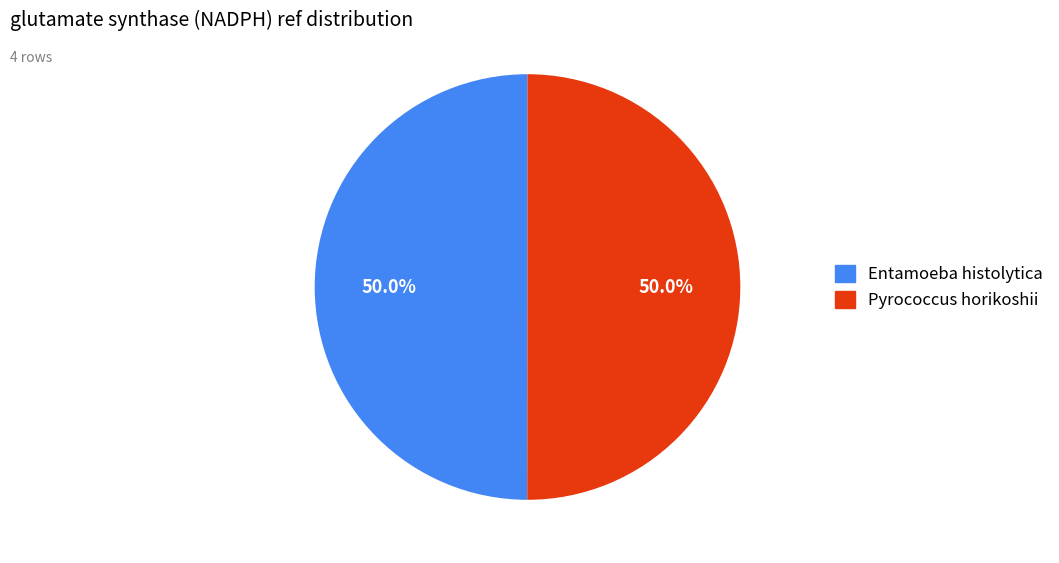

Combined, do Pyrococcus horikoshii and Entamoeba histolytica account for over 50%?

Yes